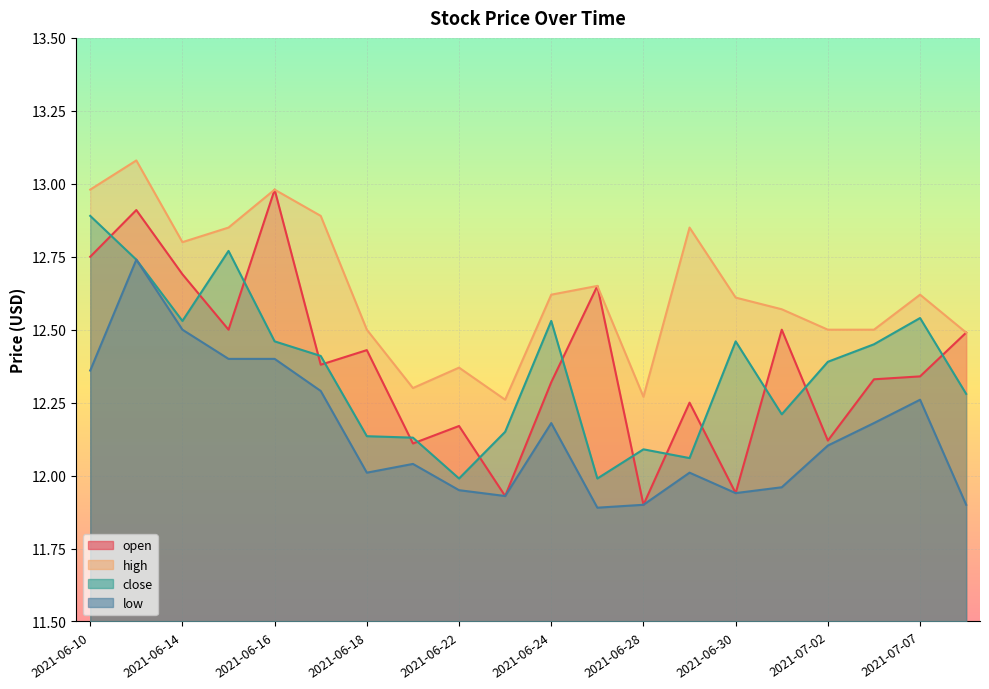

Is the value of open at 2021-06-24 greater than the value of close at 2021-06-29?

Yes